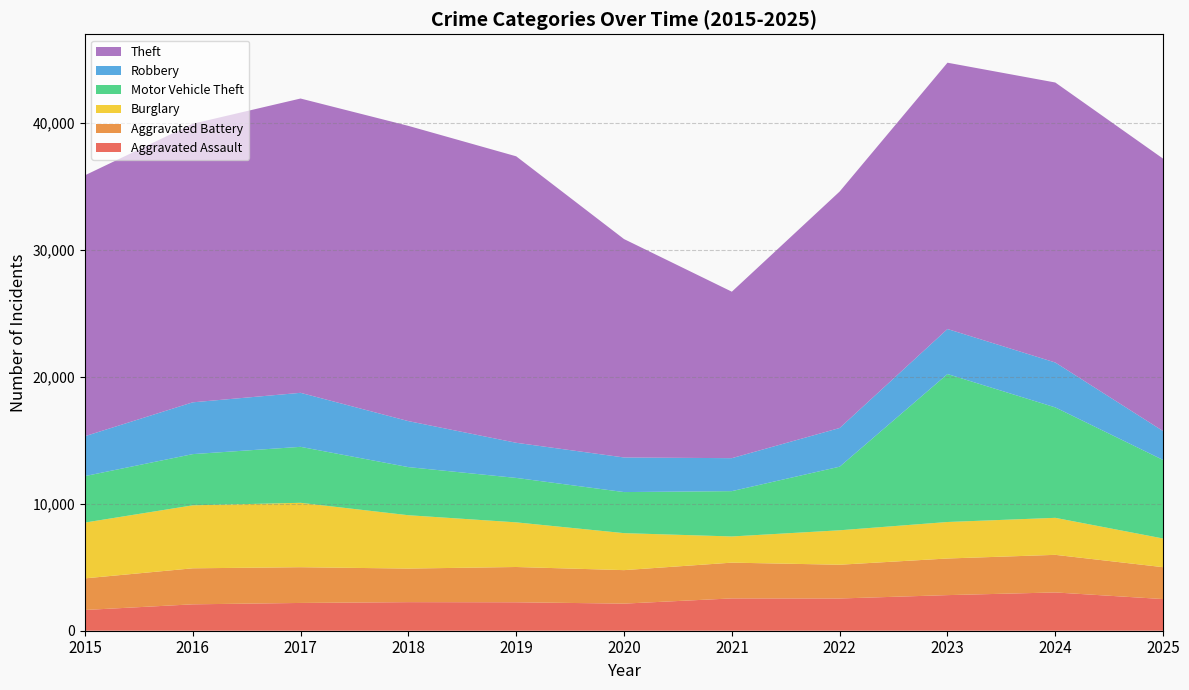

Reading right to left, what are all the values shown in this chart?

Aggravated Assault: 2025=2495	2024=3017	2023=2806	2022=2540	2021=2547	2020=2136	2019=2242	2018=2252	2017=2189	2016=2080	2015=1635
Aggravated Battery: 2025=2513	2024=2963	2023=2886	2022=2661	2021=2818	2020=2639	2019=2780	2018=2646	2017=2816	2016=2839	2015=2491
Burglary: 2025=2260	2024=2917	2023=2877	2022=2715	2021=2064	2020=2916	2019=3519	2018=4205	2017=5076	2016=4964	2015=4398
Motor Vehicle Theft: 2025=6188	2024=8703	2023=11660	2022=5012	2021=3572	2020=3236	2019=3502	2018=3791	2017=4411	2016=4035	2015=3662
Robbery: 2025=2277	2024=3538	2023=3549	2022=3049	2021=2598	2020=2727	2019=2769	2018=3626	2017=4257	2016=4082	2015=3144
Theft: 2025=21469	2024=22067	2023=20988	2022=18637	2021=13120	2020=17213	2019=22577	2018=23268	2017=23194	2016=21955	2015=20561